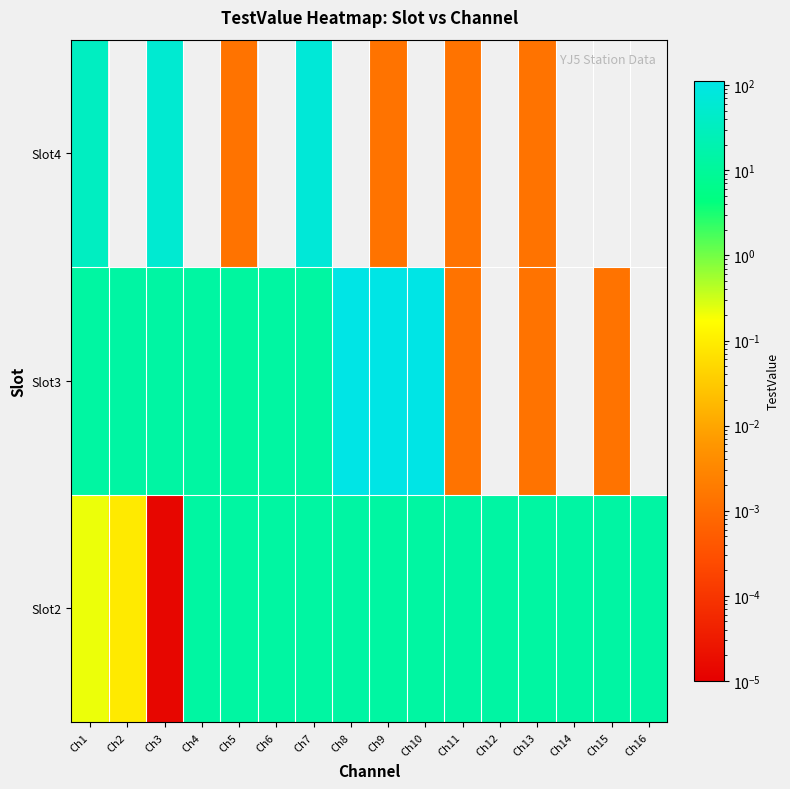

Reading left to right, extract all data points from this chart.

row_0: Ch1=0.2	Ch2=0.1	Ch3=0.0	Ch4=13.2	Ch5=13.2	Ch6=13.2	Ch7=13.3	Ch8=13.6	Ch9=13.3	Ch10=13.2	Ch11=13.6	Ch12=13.6	Ch13=13.3	Ch14=13.5	Ch15=13.5	Ch16=13.5
row_1: Ch1=13.2	Ch2=13.6	Ch3=13.6	Ch4=13.2	Ch5=12.0	Ch6=13.4	Ch7=13.3	Ch8=112.3	Ch9=112.3	Ch10=112.3	Ch11=0.0	Ch12=0.0	Ch13=0.0	Ch14=0.0	Ch15=0.0	Ch16=0.0
row_2: Ch1=35.0	Ch2=0.0	Ch3=59.5	Ch4=0.0	Ch5=0.0	Ch6=0.0	Ch7=70.0	Ch8=0.0	Ch9=0.0	Ch10=0.0	Ch11=0.0	Ch12=0.0	Ch13=0.0	Ch14=0.0	Ch15=0.0	Ch16=0.0